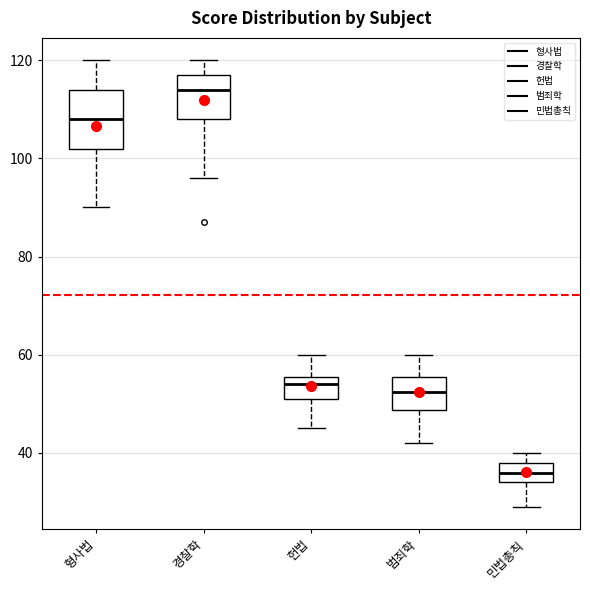

Which box is the tallest, from its lower edge to its upper edge?

형사법